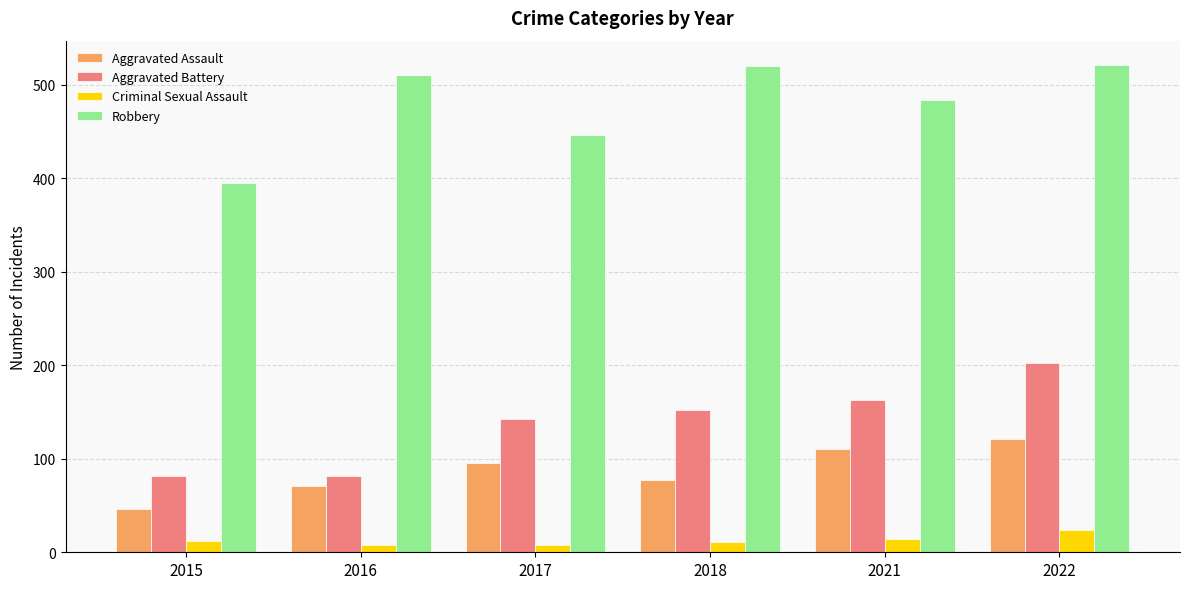

What is the spread (max minus min) of values at 2015?

383